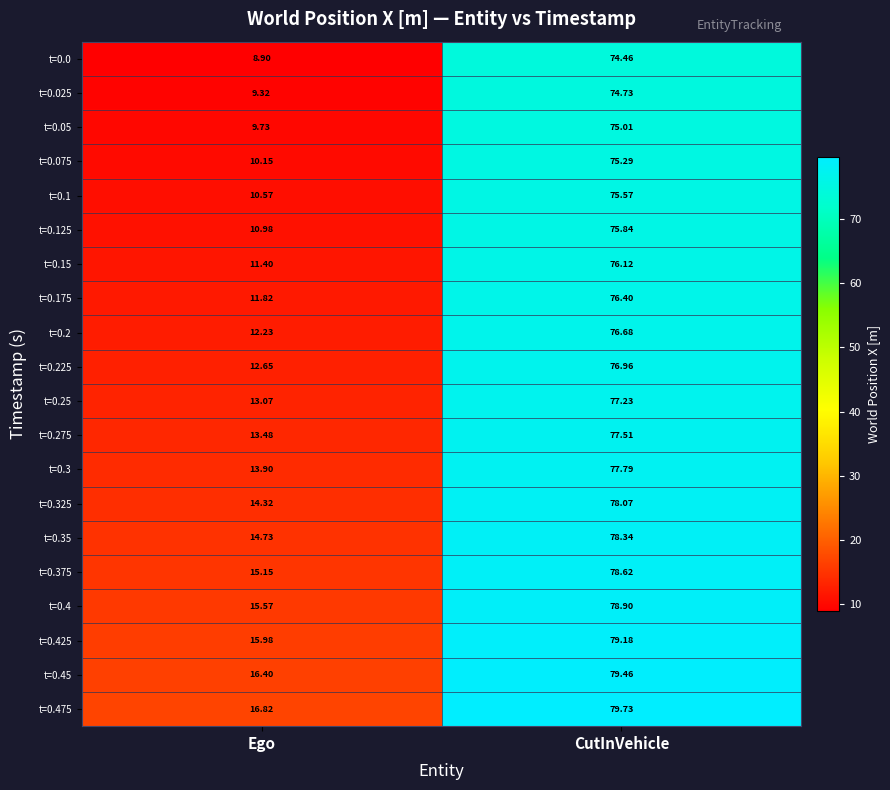

At which category does the chart reach its peak across all series?

CutInVehicle